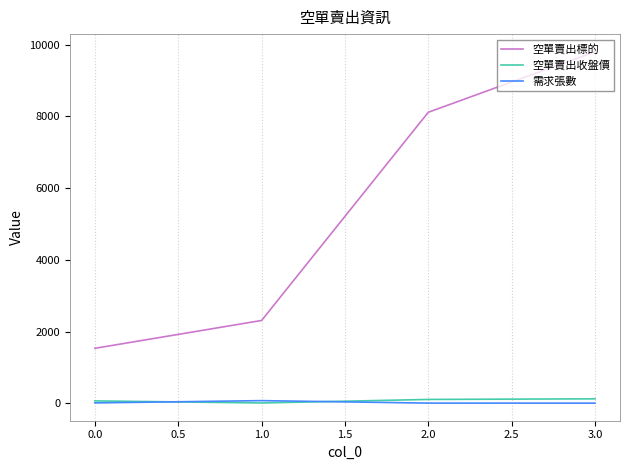

True or false: 空單賣出標的 and 空單賣出收盤價 cross at least once.

False